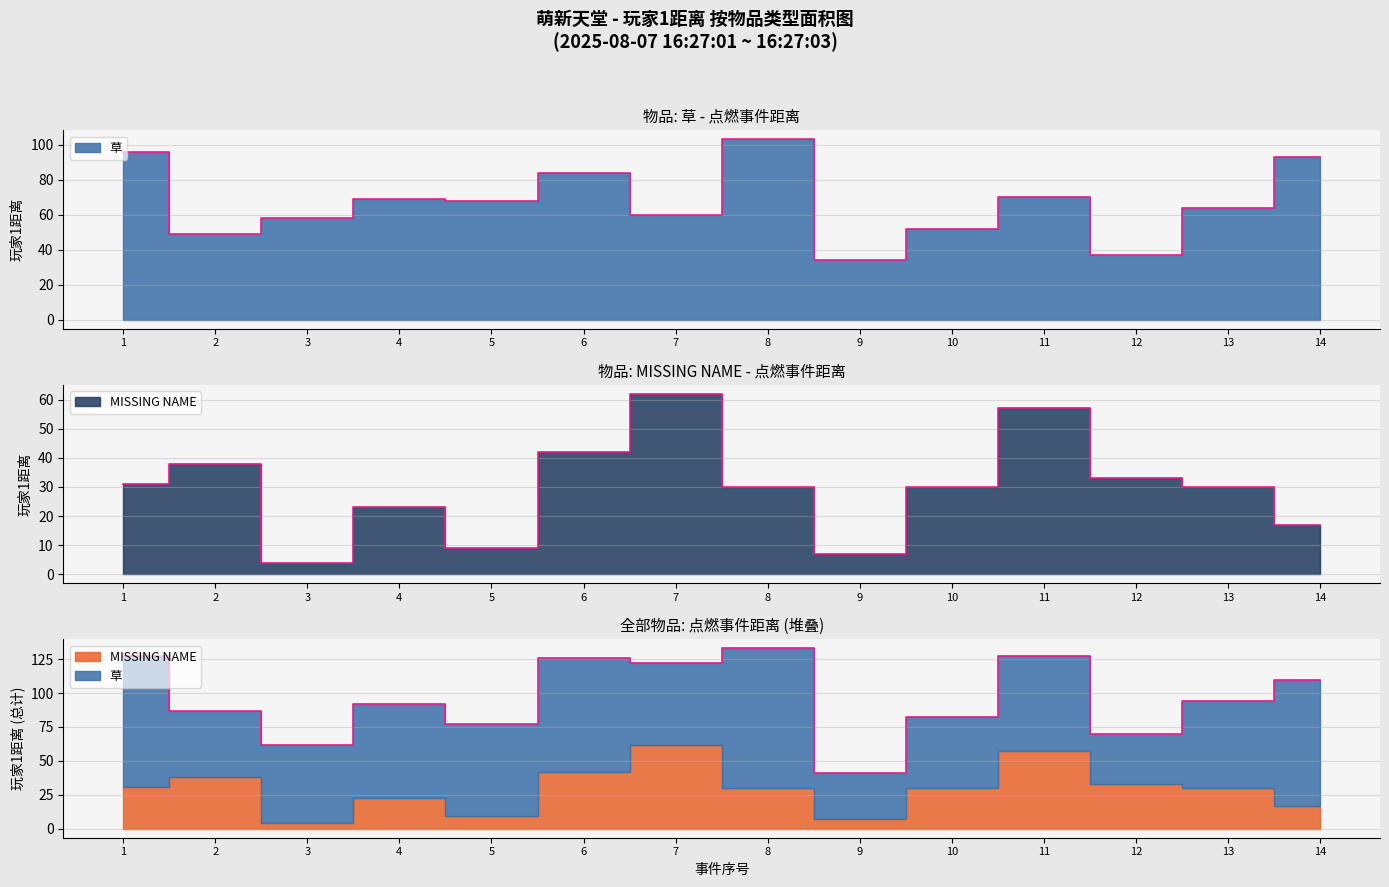

What is the value of the 8th point from the left?

103